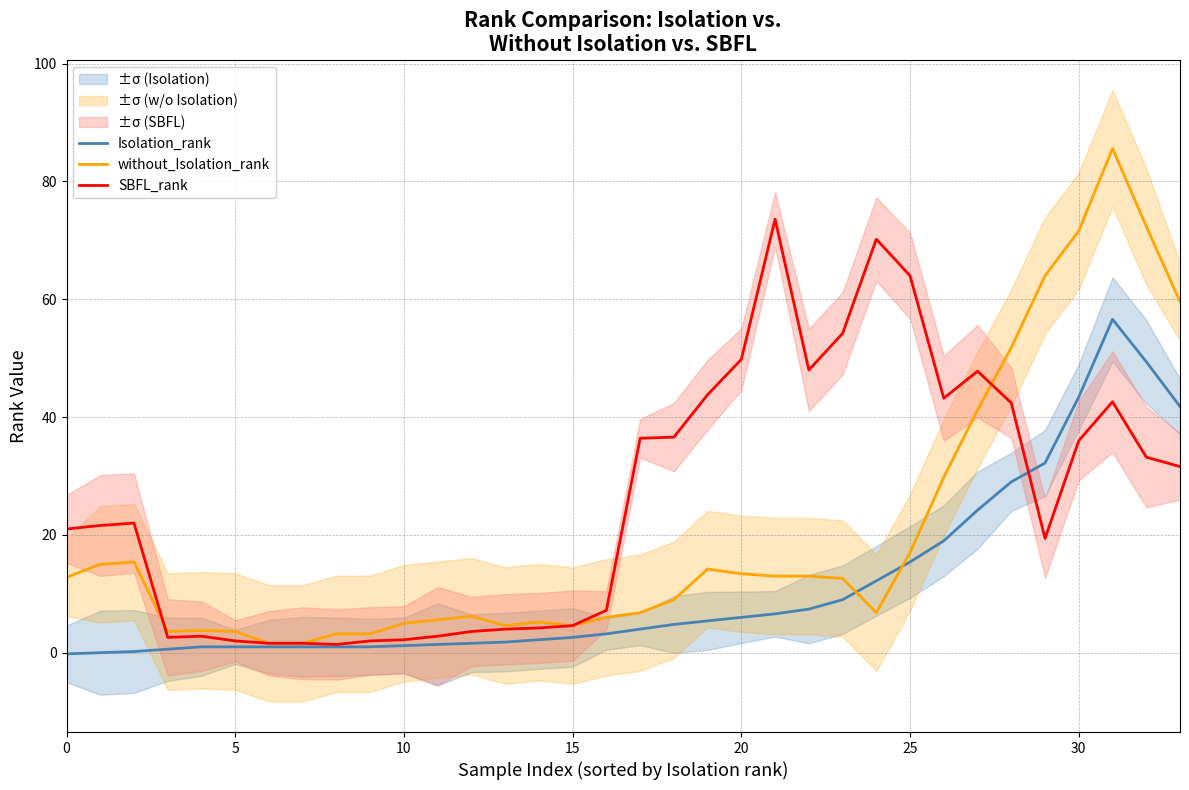

Which series has the largest total across all categories?

SBFL_rank